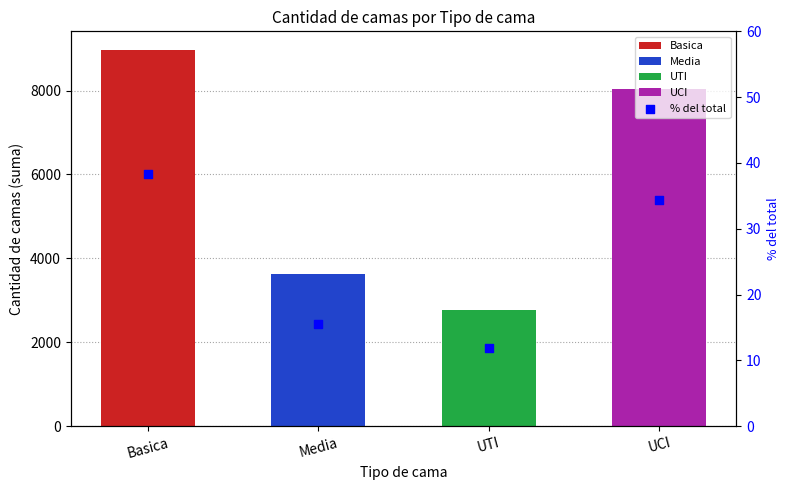

Which has a higher value, UTI or Media?

Media